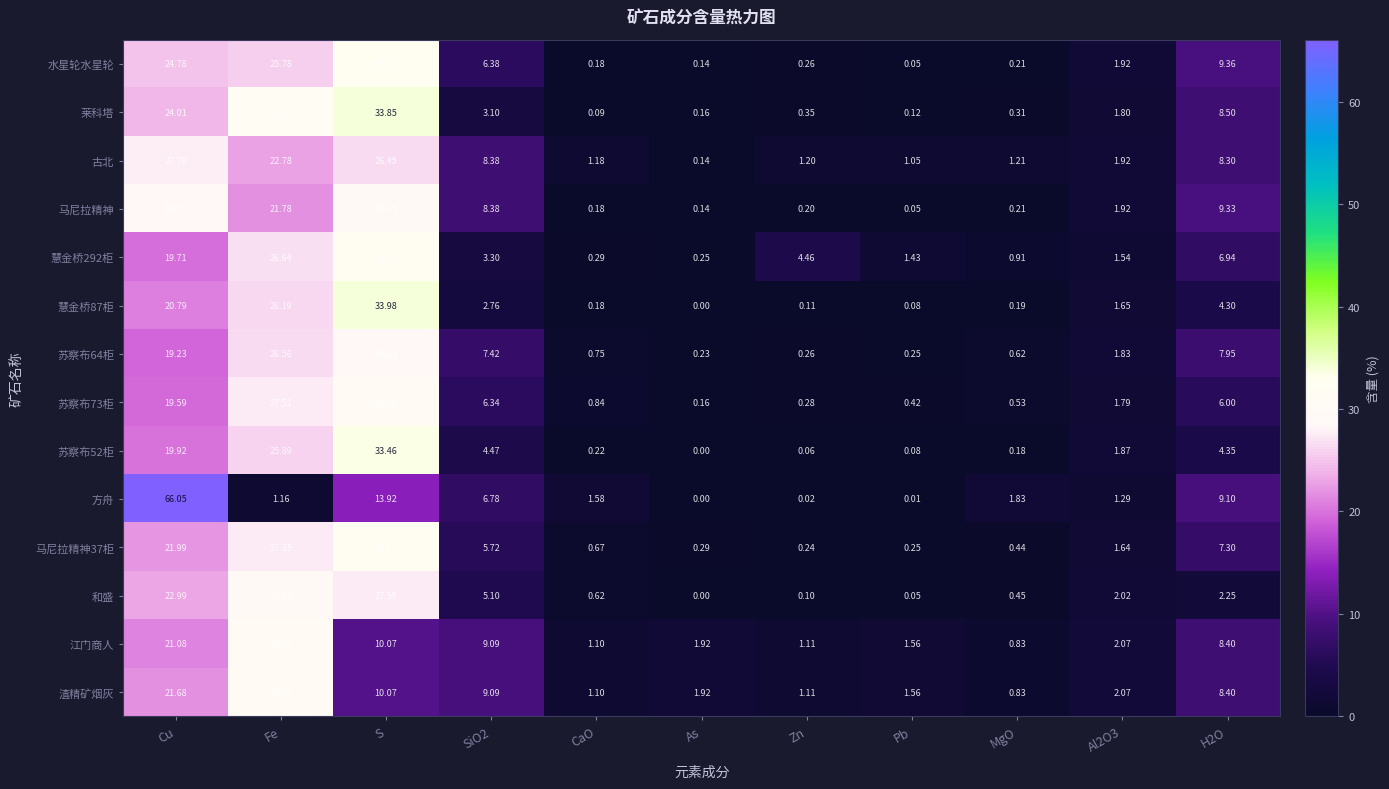

Where is 苏察布64柜 nearest to the value 14?

Cu